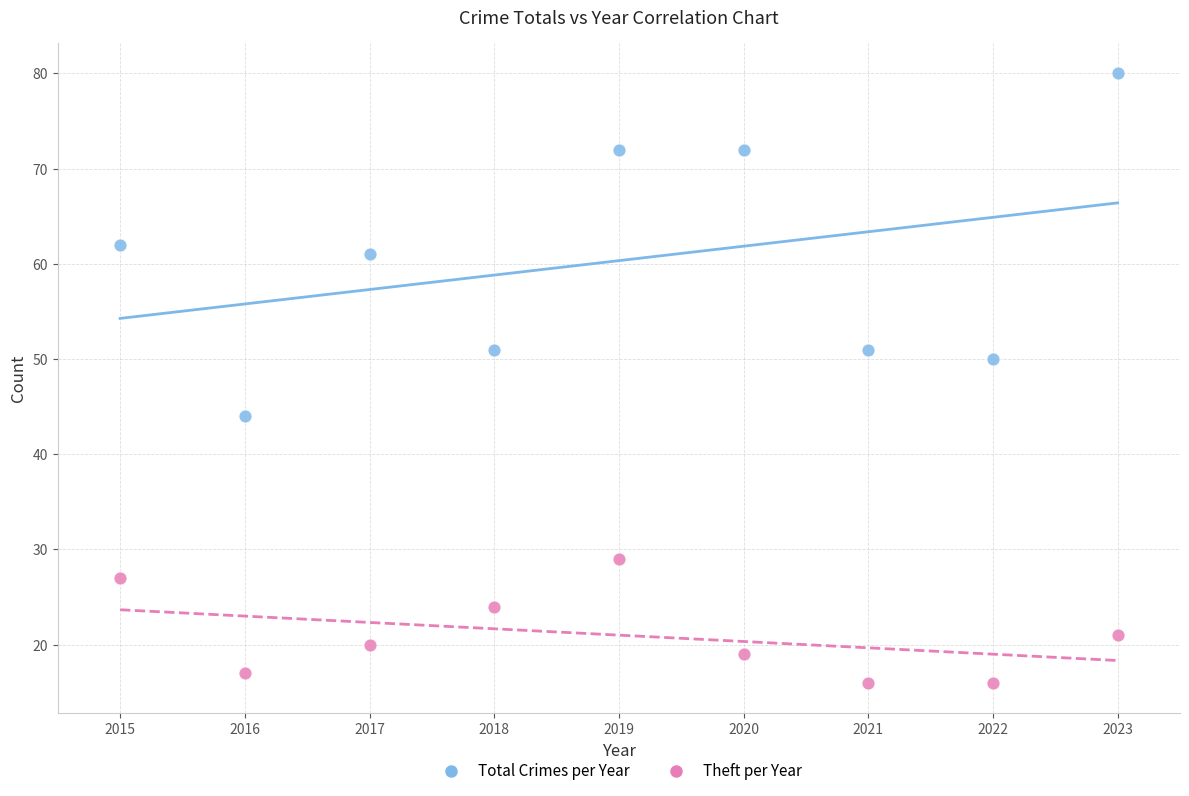

Which series has the widest spread of Y values?

Total Crimes per Year